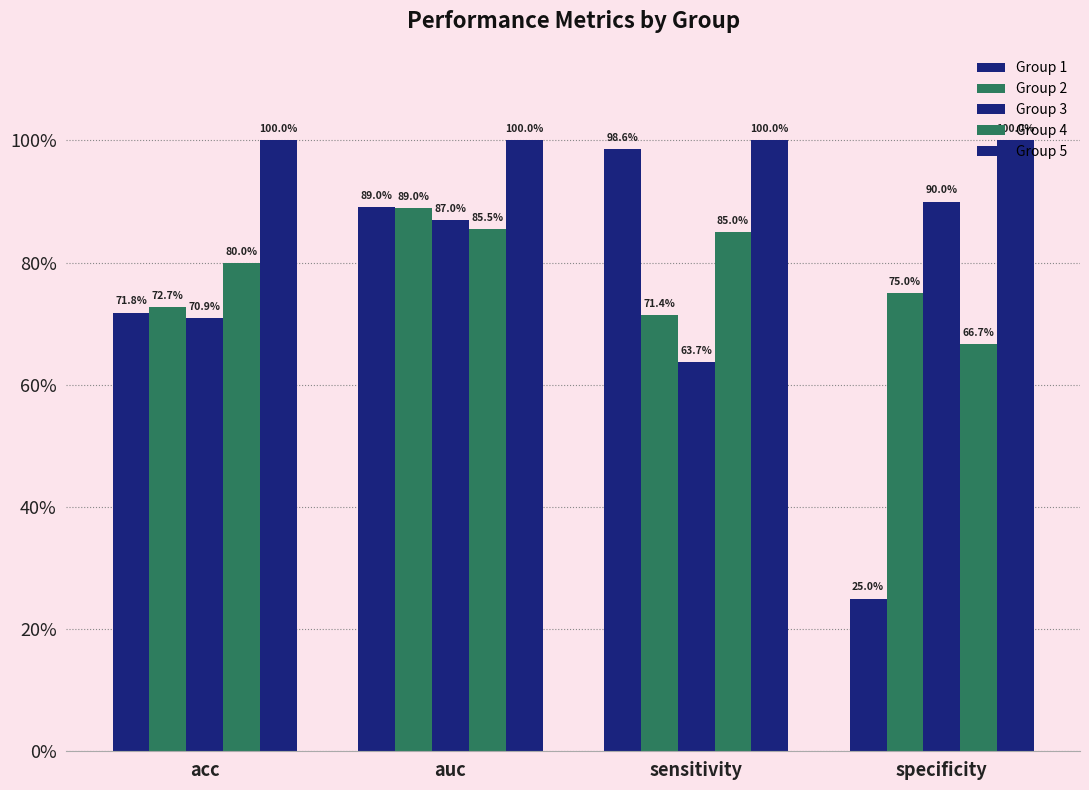

Does the chart contain any negative values?

No